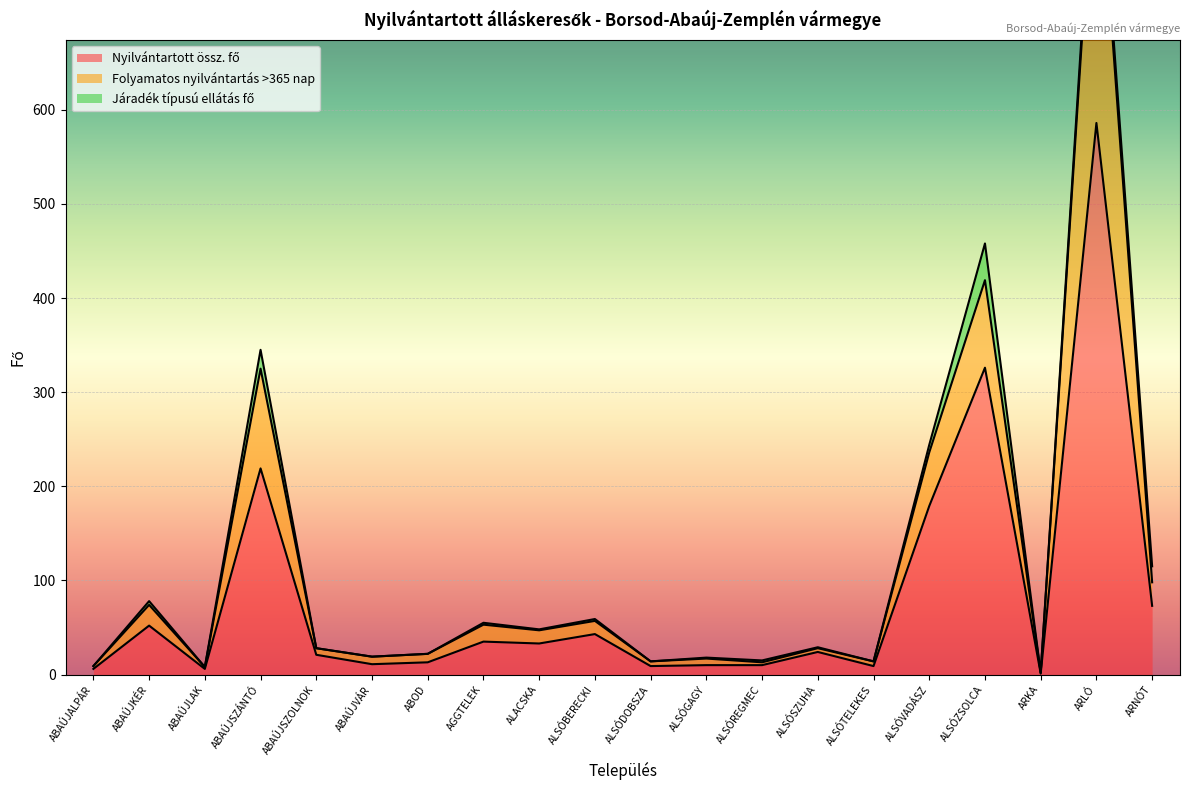

What position from the right is ALSÓSZUHA?

7